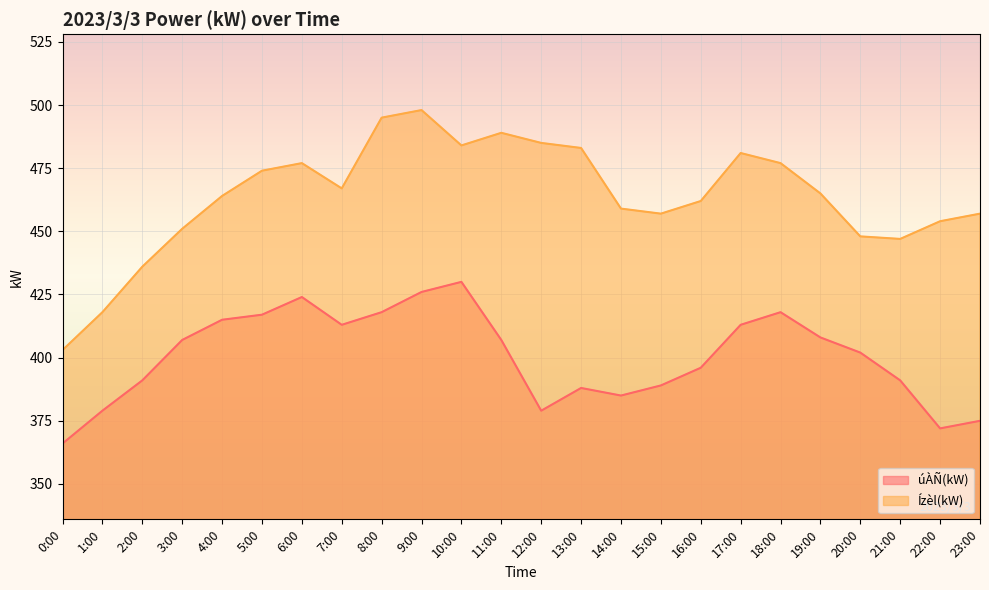

What are all the series names shown in the legend?

úÀÑ(kW), Ízèl(kW)